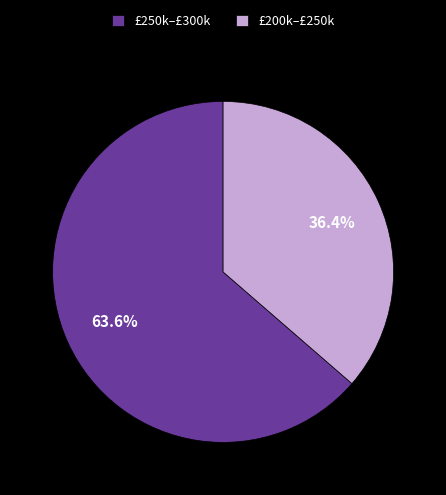

What is the ratio of the value at £200k–£250k to the value at £250k–£300k?

0.6